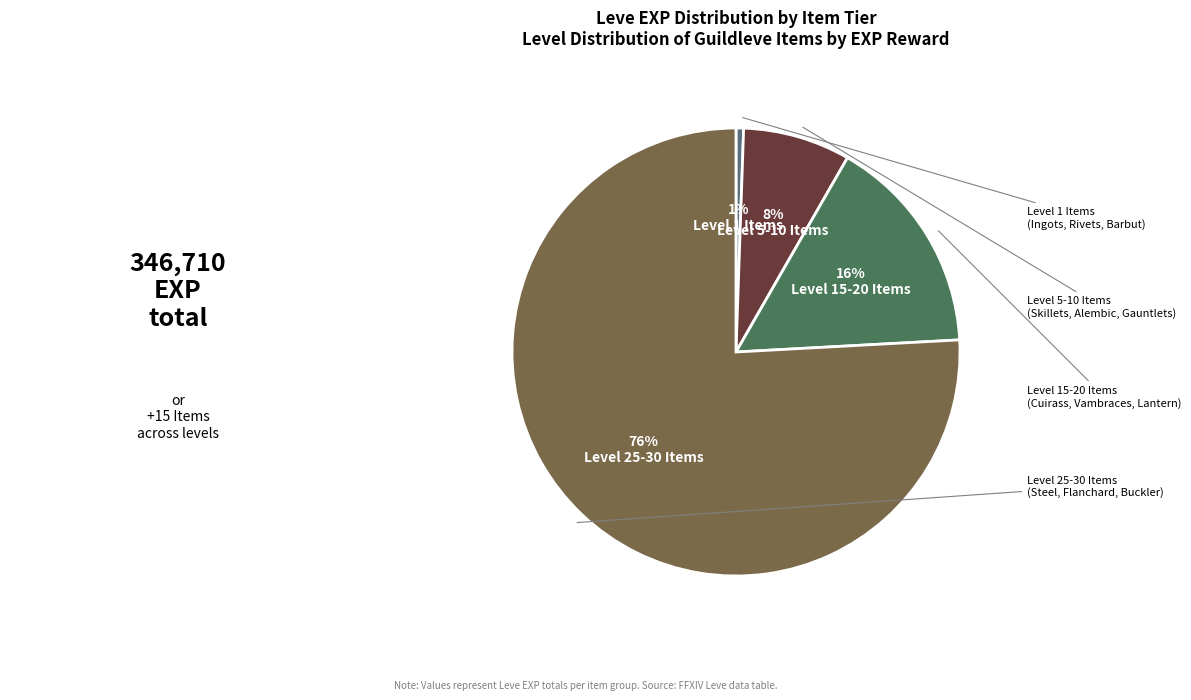

How many slices are in this pie chart?

4